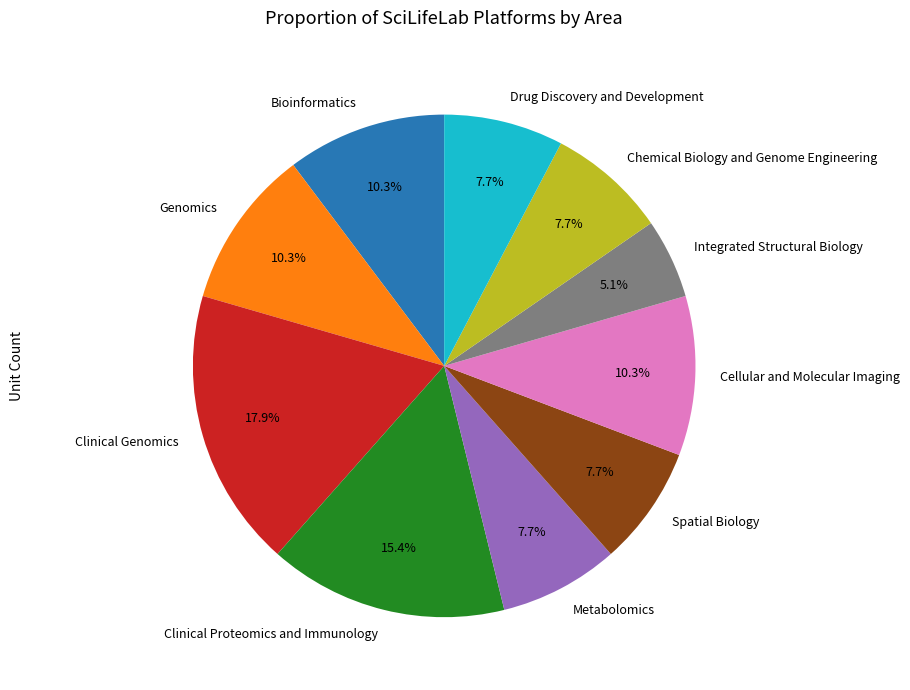

What is the largest slice in the pie chart?

Clinical Genomics